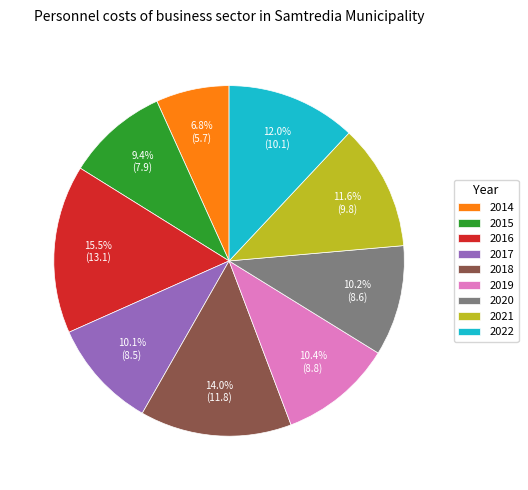

What percentage is NOT represented by 2017?

89.9%